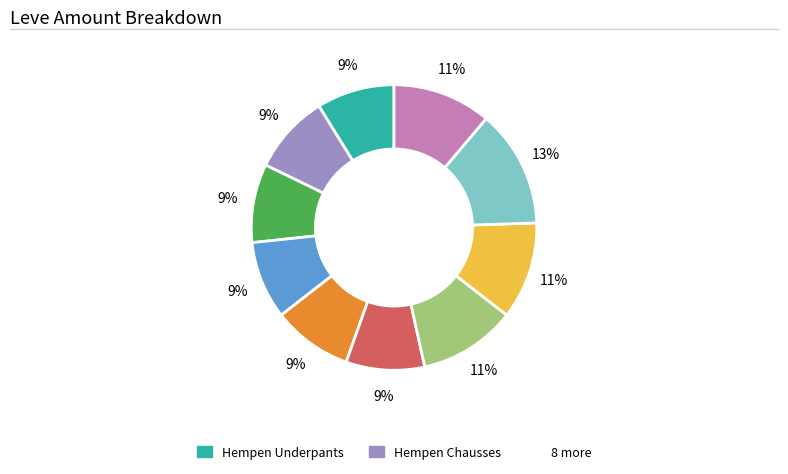

Does any single category account for the majority?

No